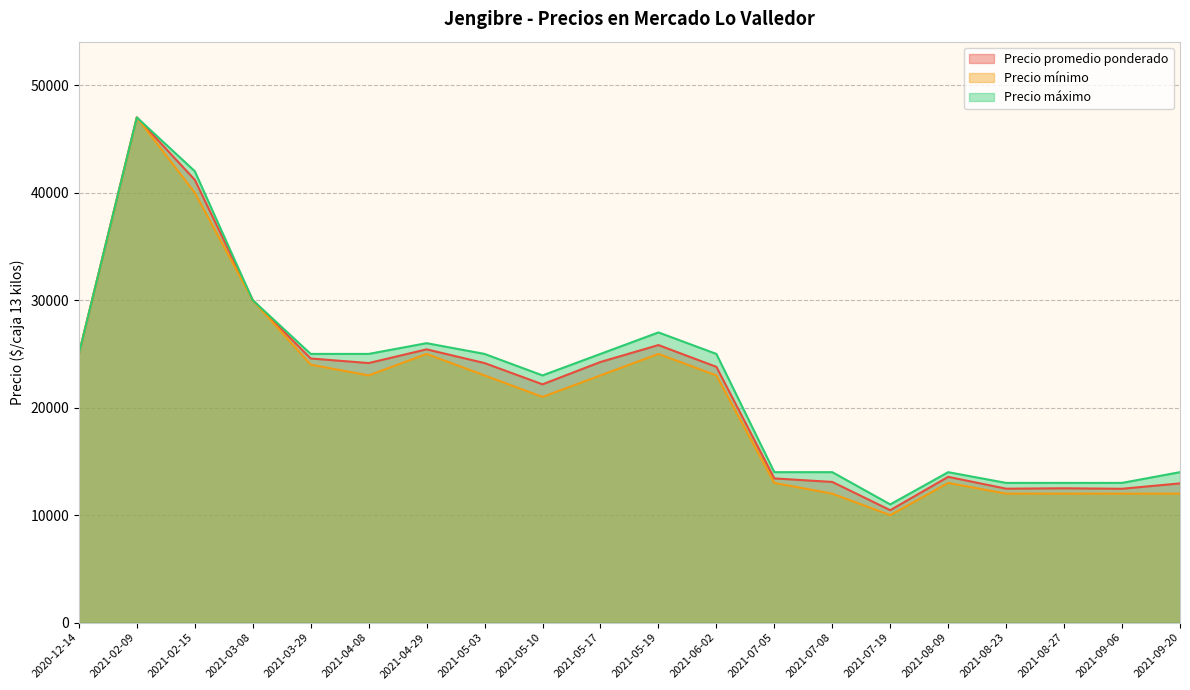

True or false: Precio máximo and Precio mínimo intersect in this chart.

False